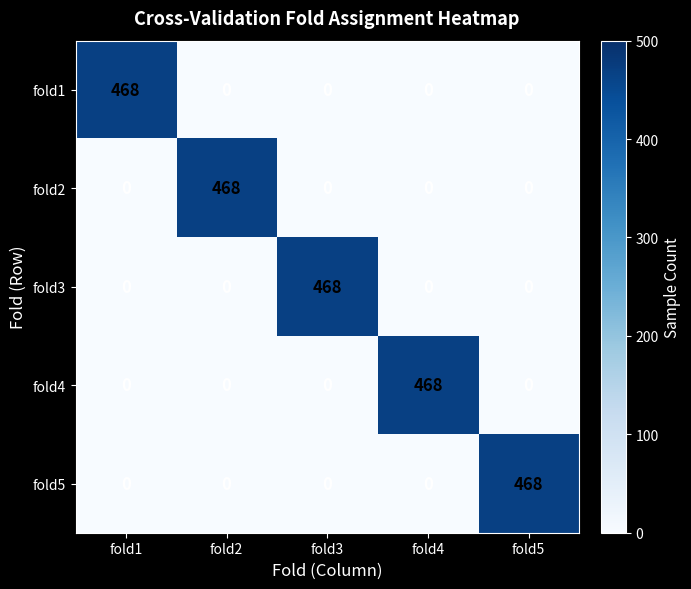

Reading left to right, transcribe all the data shown in this chart.

fold1: fold1=468	fold2=0	fold3=0	fold4=0	fold5=0
fold2: fold1=0	fold2=468	fold3=0	fold4=0	fold5=0
fold3: fold1=0	fold2=0	fold3=468	fold4=0	fold5=0
fold4: fold1=0	fold2=0	fold3=0	fold4=468	fold5=0
fold5: fold1=0	fold2=0	fold3=0	fold4=0	fold5=468